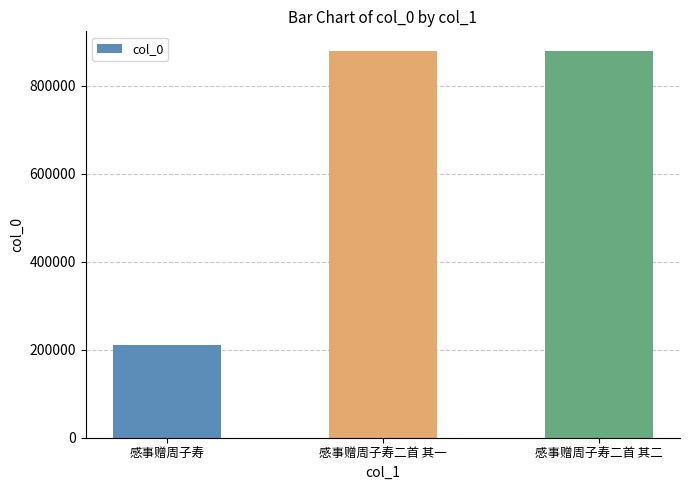

Which category has the lowest value across all series?

感事赠周子寿